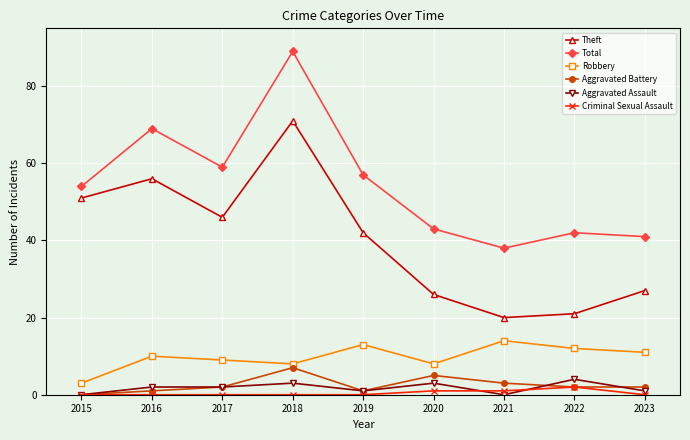

At how many categories does at least one series exceed 60?

2